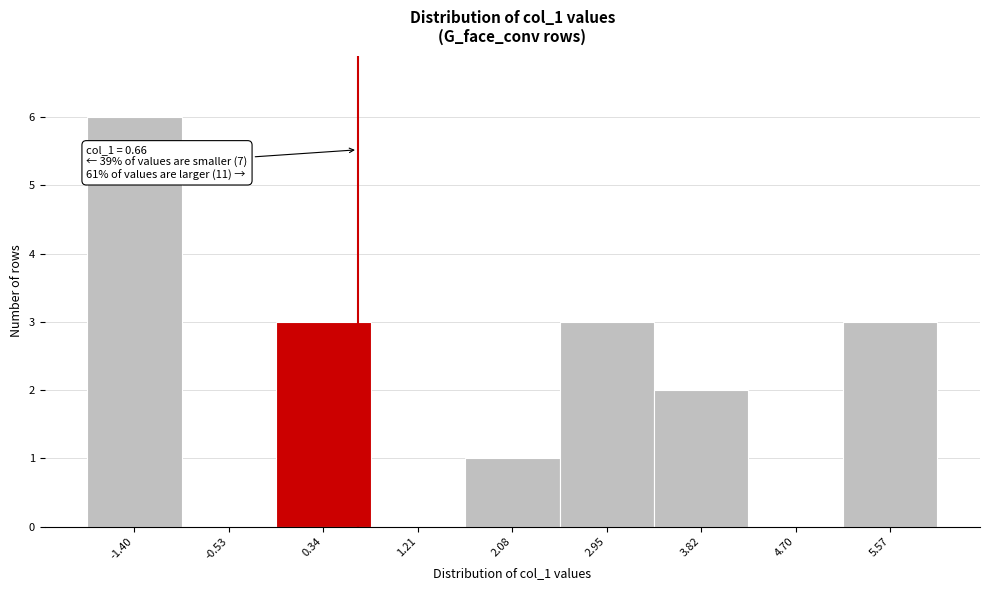

Over which range of the x-axis is the bar tallest?

-1.8 to -1.0